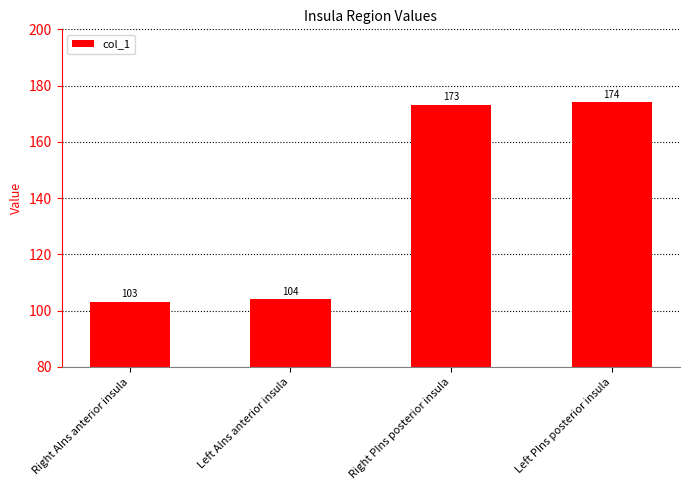

Rank the categories by value from lowest to highest.

Right AIns anterior insula, Left AIns anterior insula, Right PIns posterior insula, Left PIns posterior insula